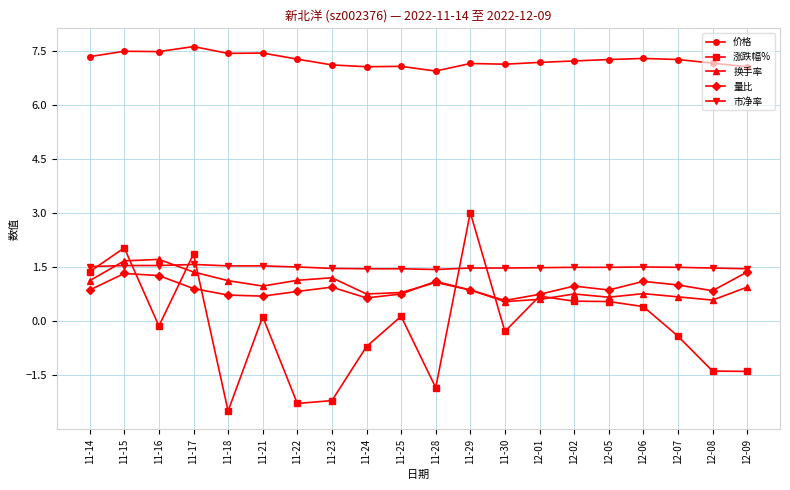

Is it true that 价格 equals 10.1 at 11-18?

False